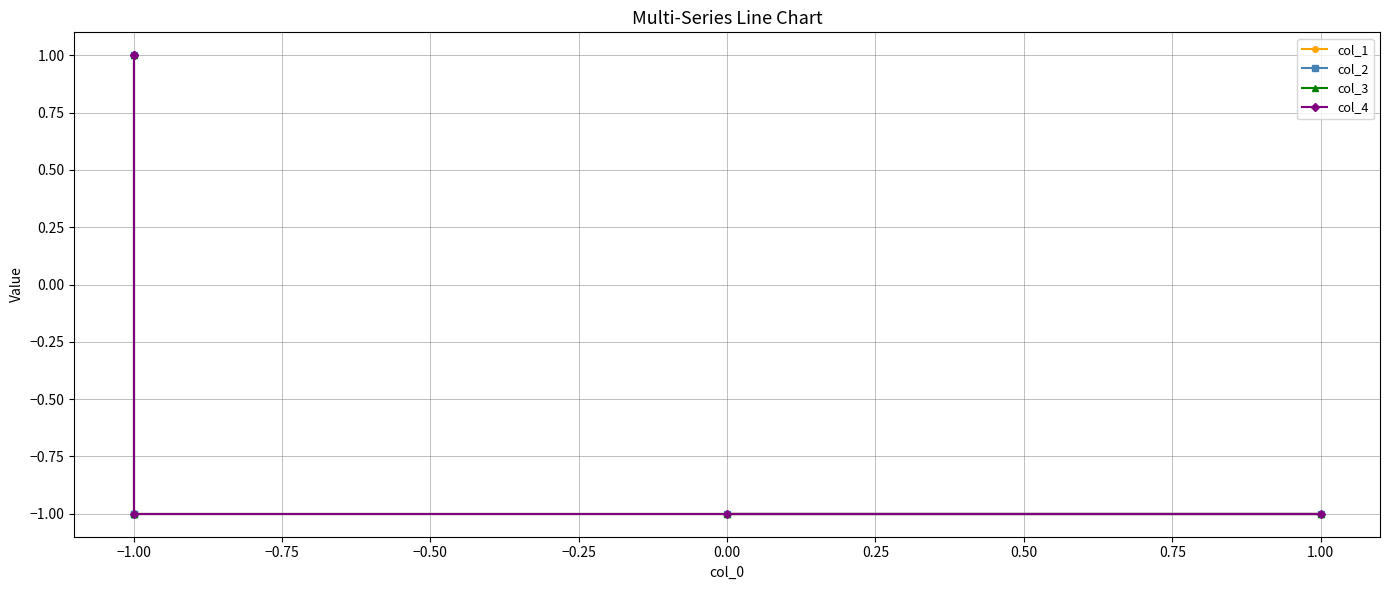

True or false: col_4 and col_2 intersect in this chart.

False